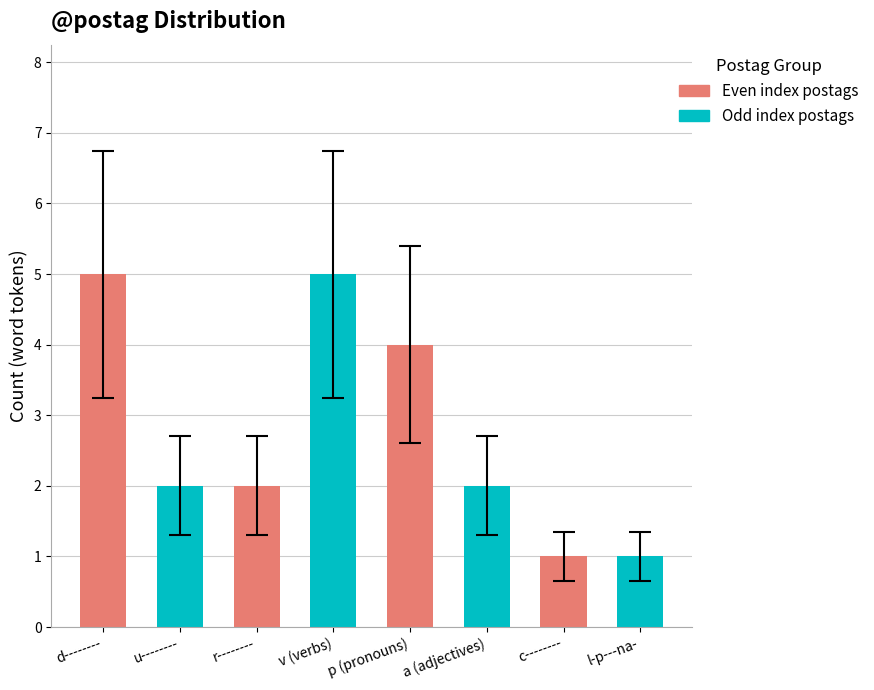

Is it true that the value at r-------- is 2?

True